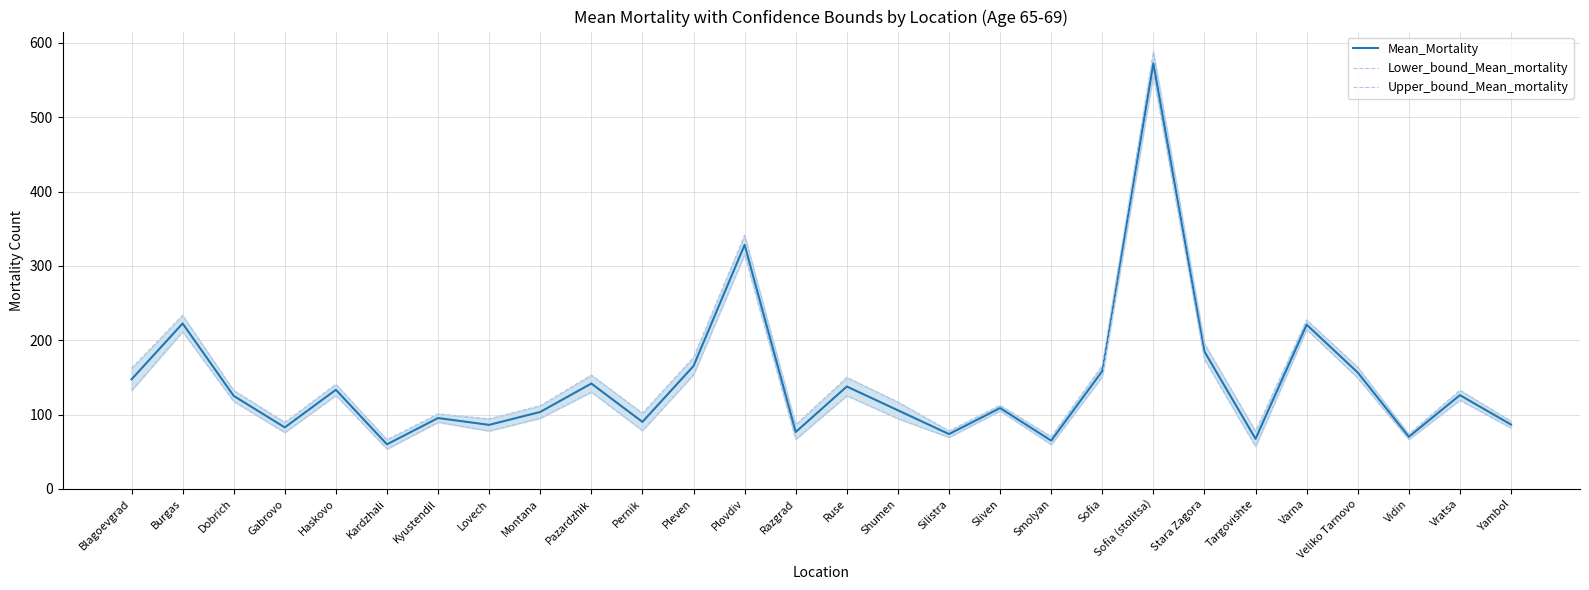

At how many categories does at least one series exceed 375?

1